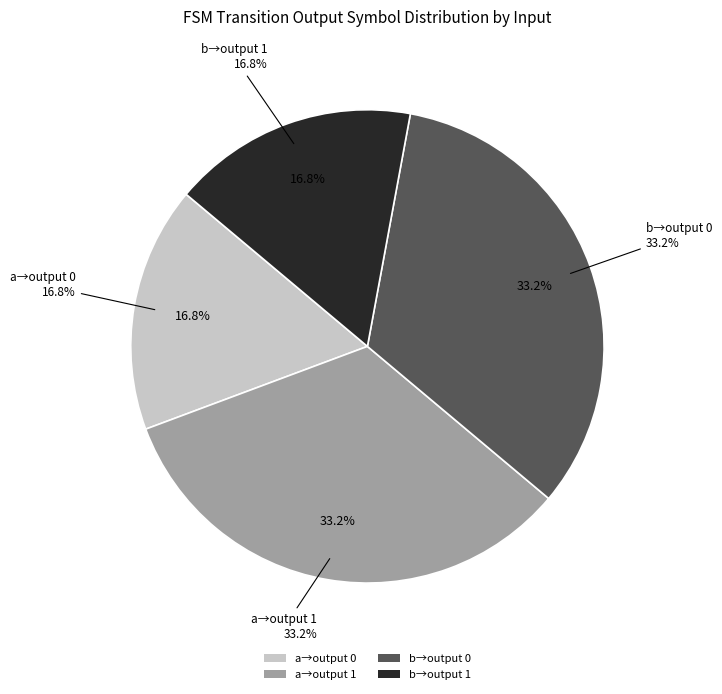

Rank the categories by value from lowest to highest.

output_symbol=0 (input a), output_symbol=1 (input b), output_symbol=0 (input b), output_symbol=1 (input a)